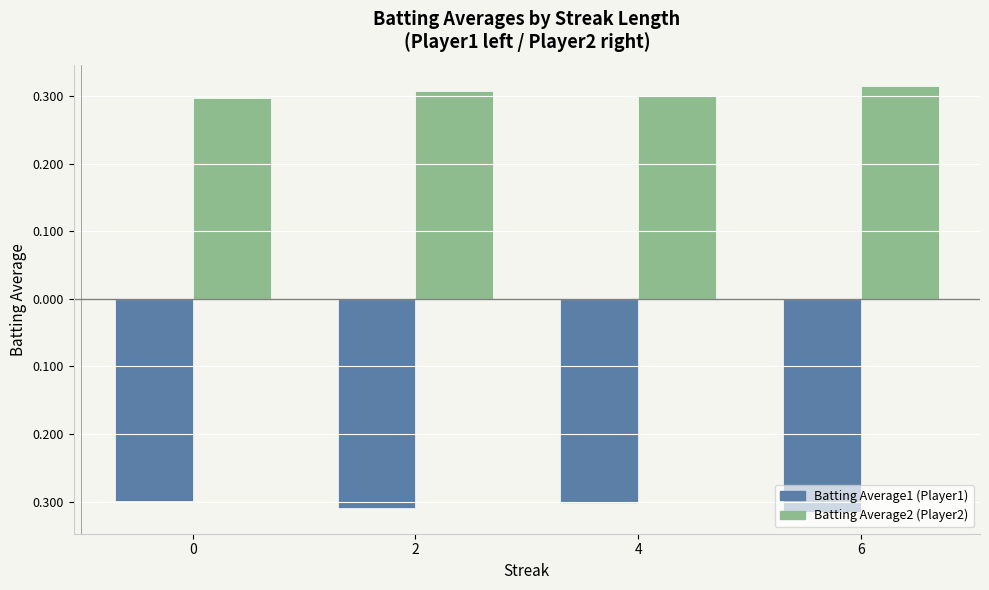

What is the value of the Batting Average1 (Player1) bar at the 4th from the left?

-0.3